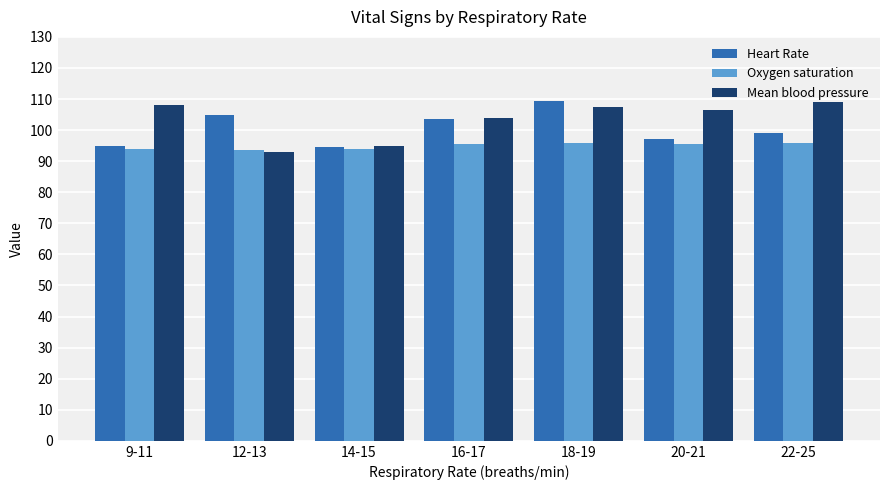

What is the average value of the Oxygen saturation series?

94.9